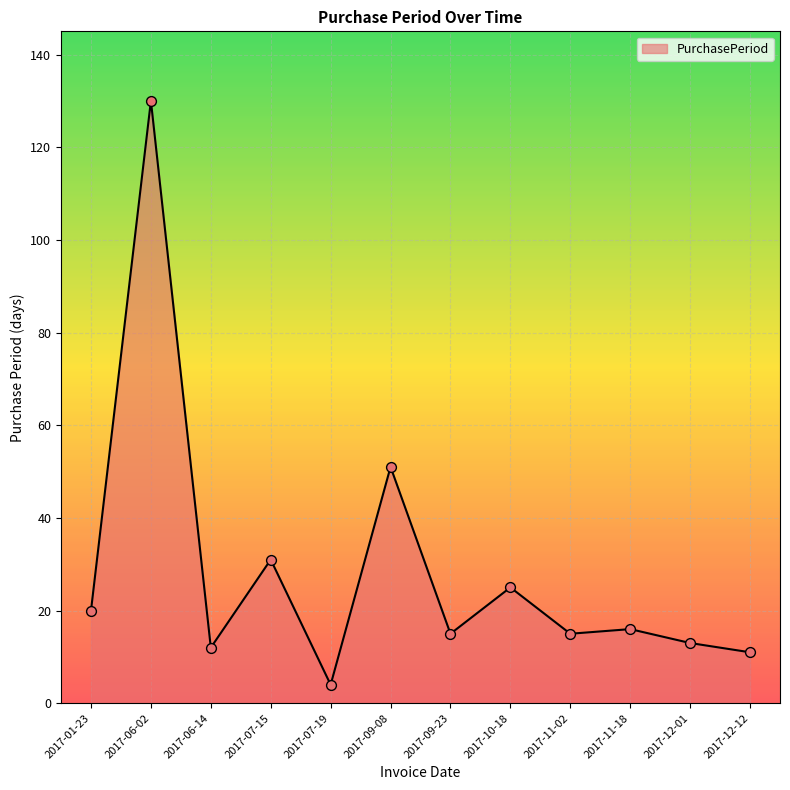

What is the change in value from 2017-01-23 to 2017-07-19?

-16